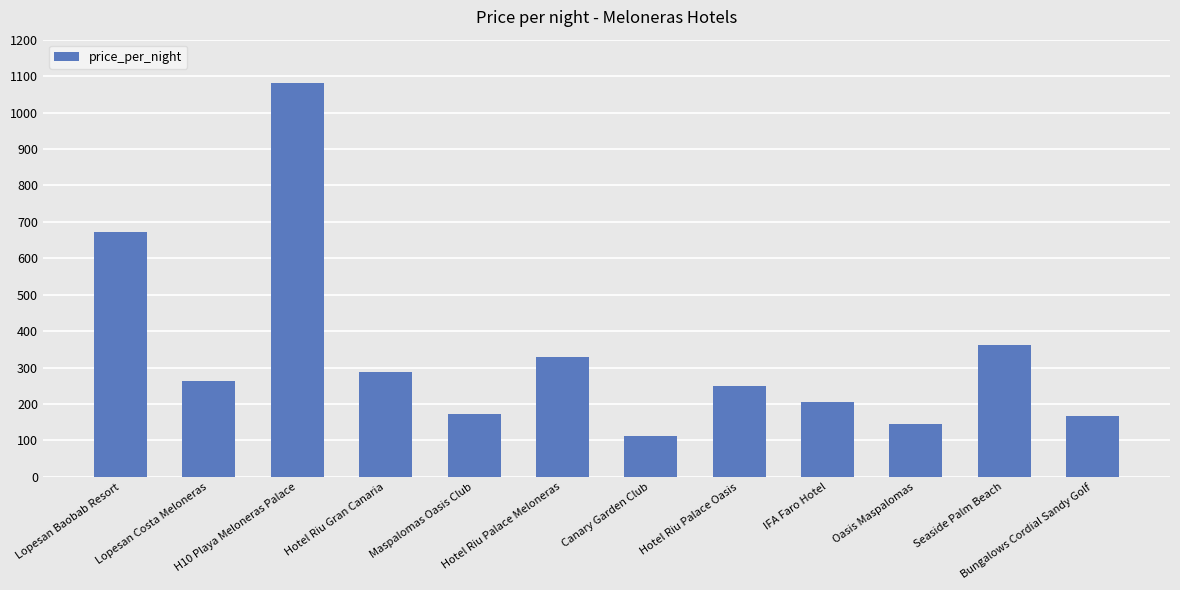

What is the smallest value displayed?

112